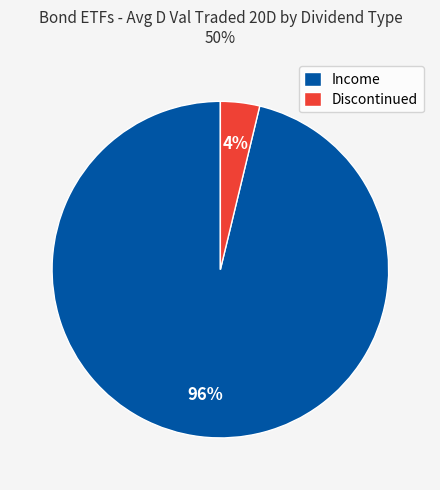

How many slices are in this pie chart?

2